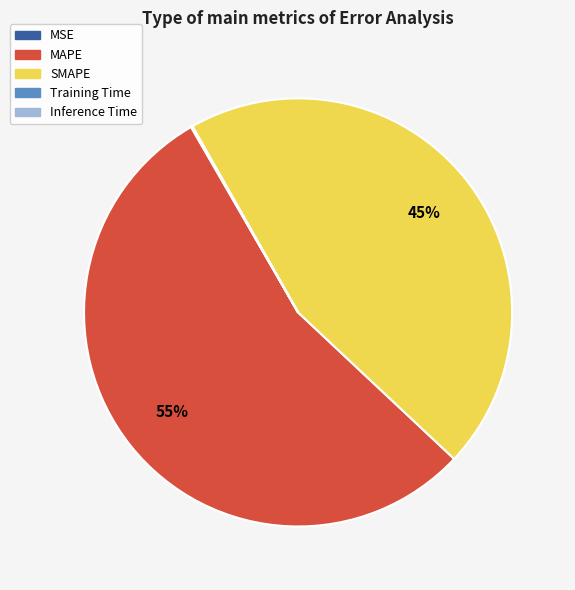

To the nearest percent, what is the average slice percentage?

20%